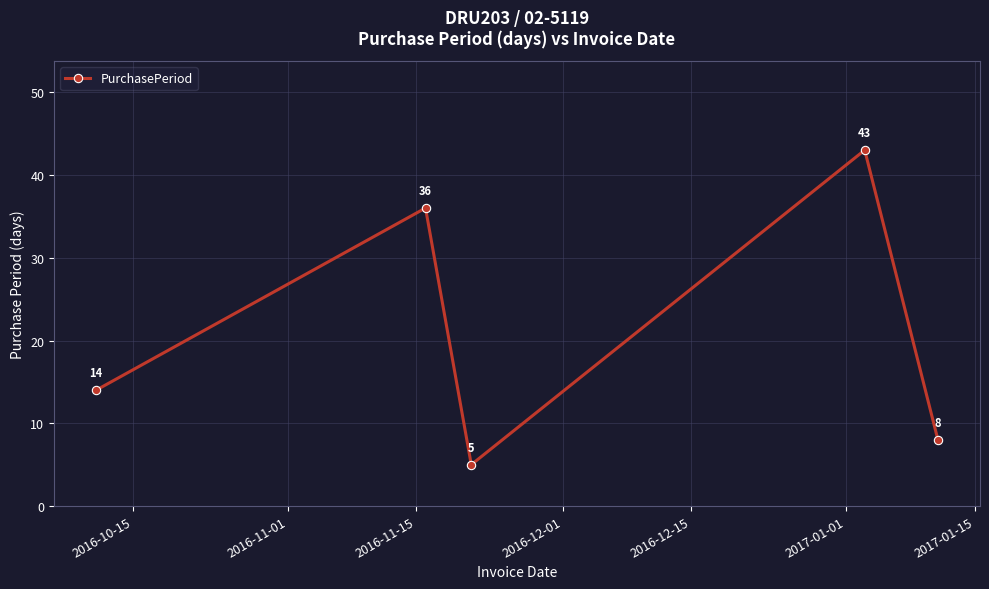

What is the smallest value displayed?

5